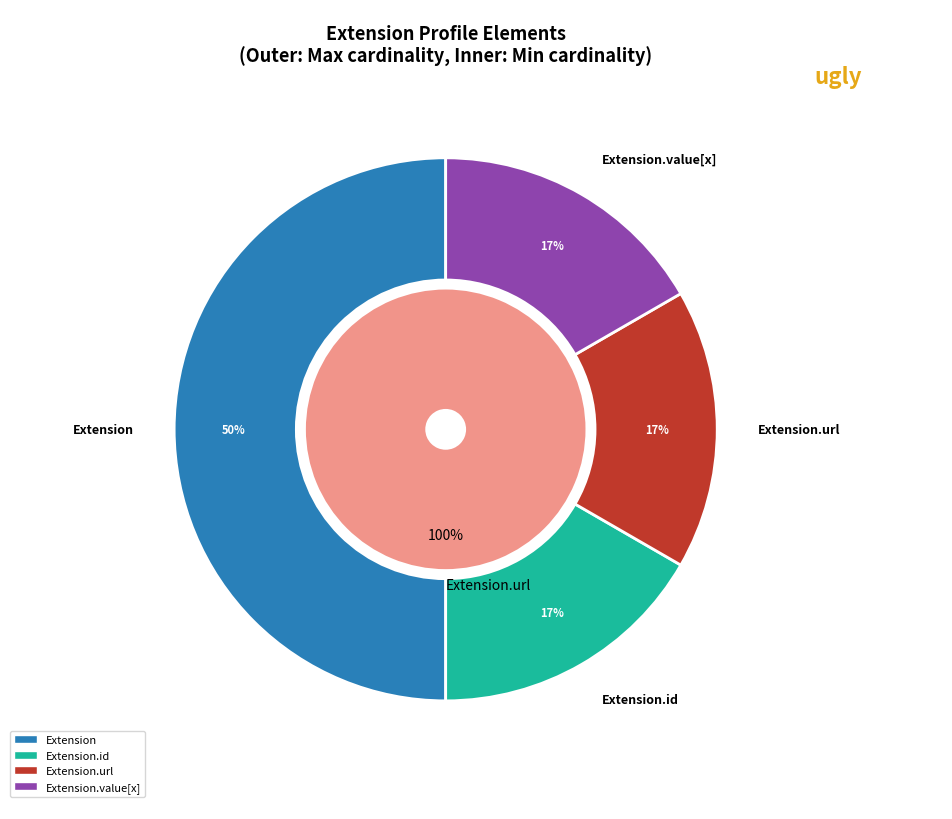

True or false: Extension.id accounts for 0% of the total.

True